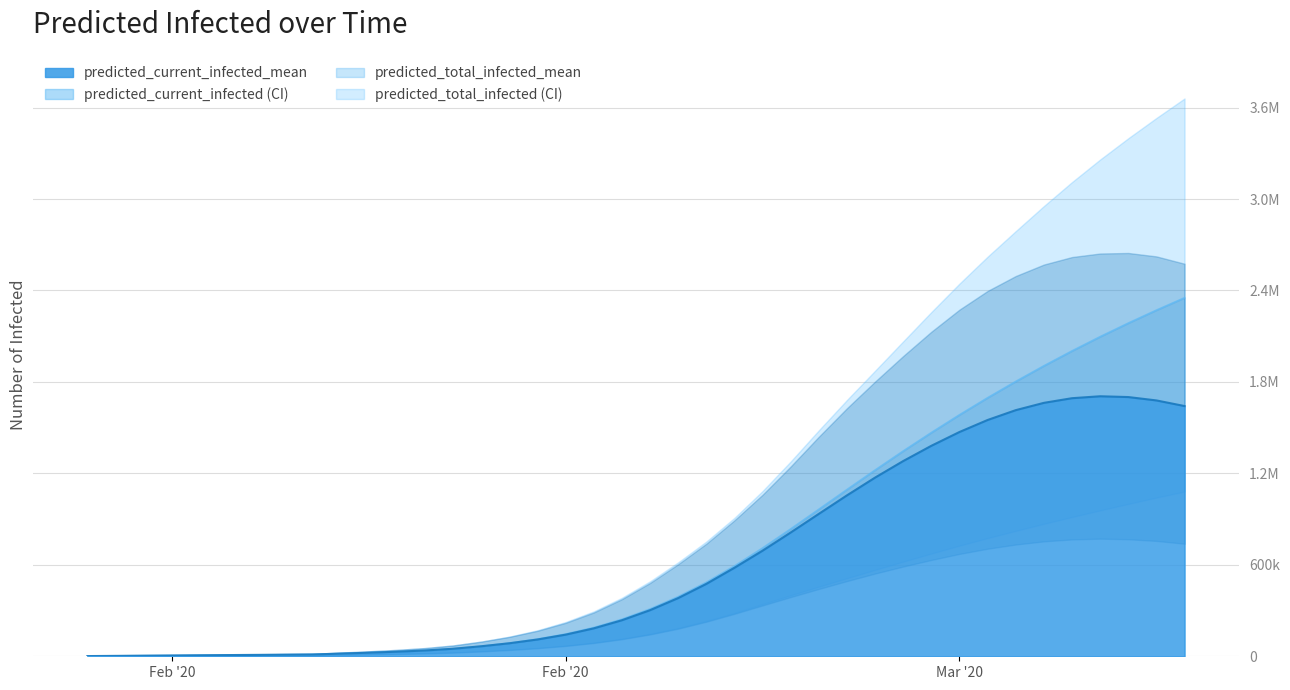

True or false: predicted_total_infected_lower and predicted_total_infected_upper intersect in this chart.

False